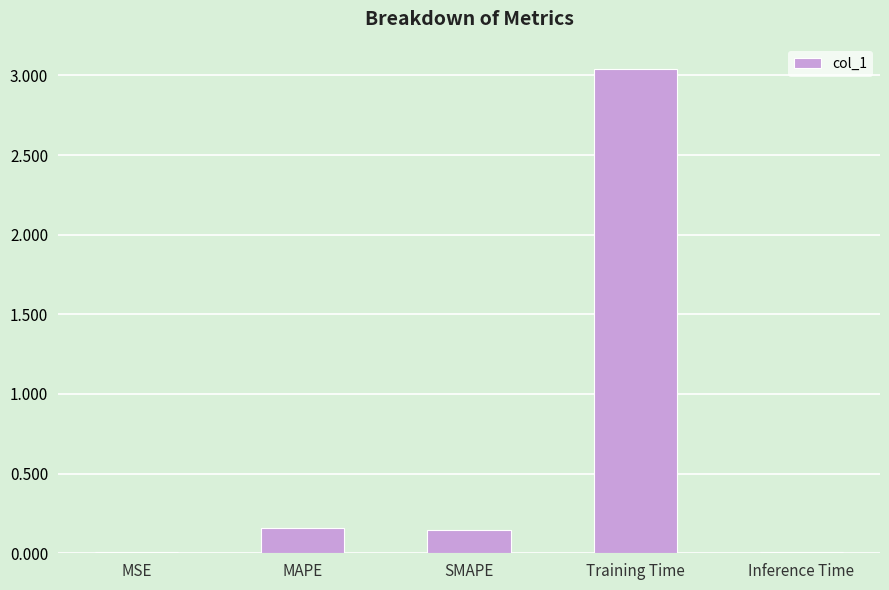

Which category has the highest value across all series?

Training Time